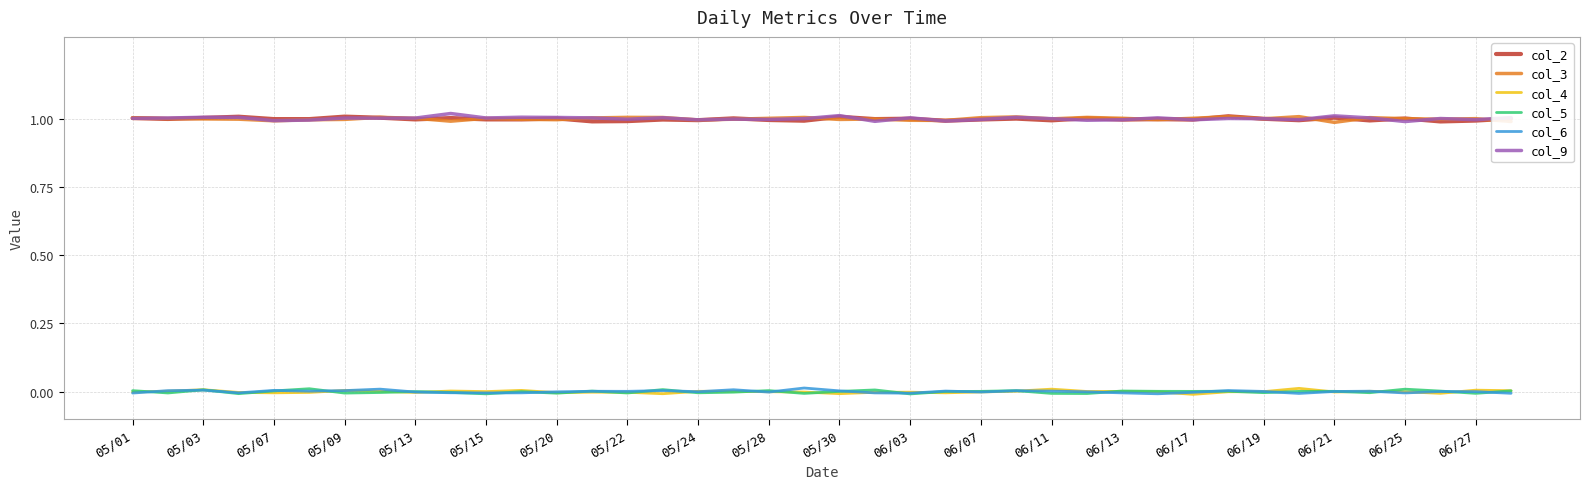

True or false: col_6 and col_3 cross at least once.

False